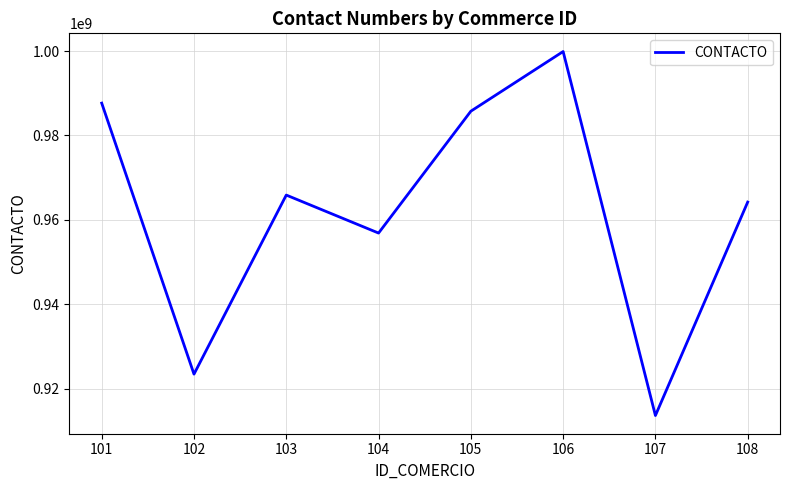

Reading right to left, what are all the values shown in this chart?

108=964213578	107=913654789	106=999874563	105=985741236	104=956874231	103=965874123	102=923456789	101=987654321